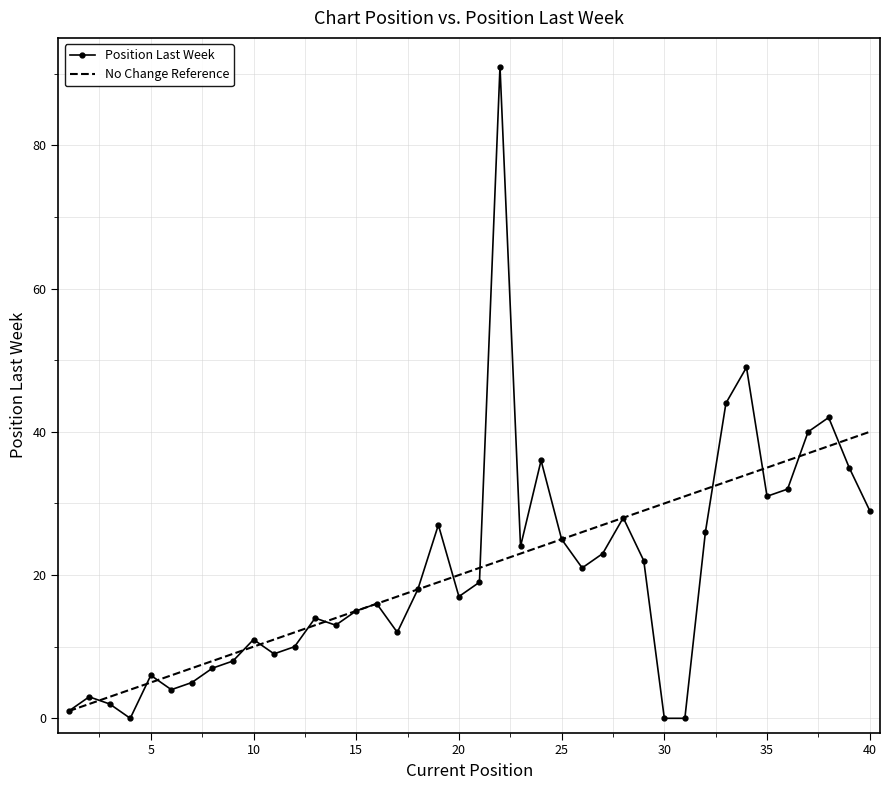

What is the average value?

20